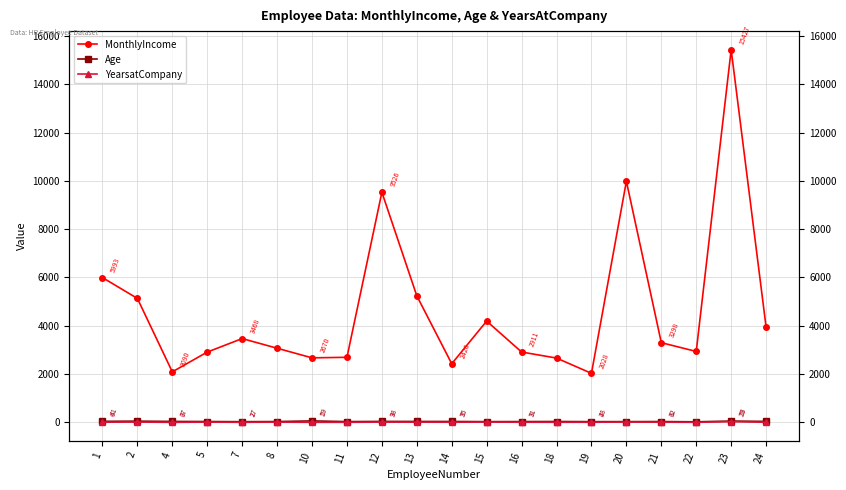

At which category does the chart reach its peak across all series?

23